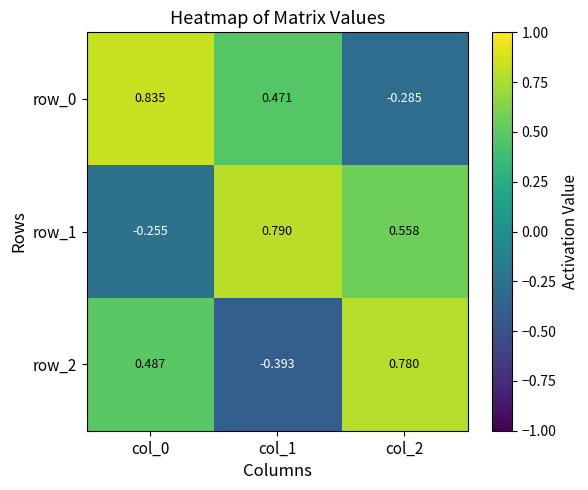

Which category has the lowest value across all series?

col_1